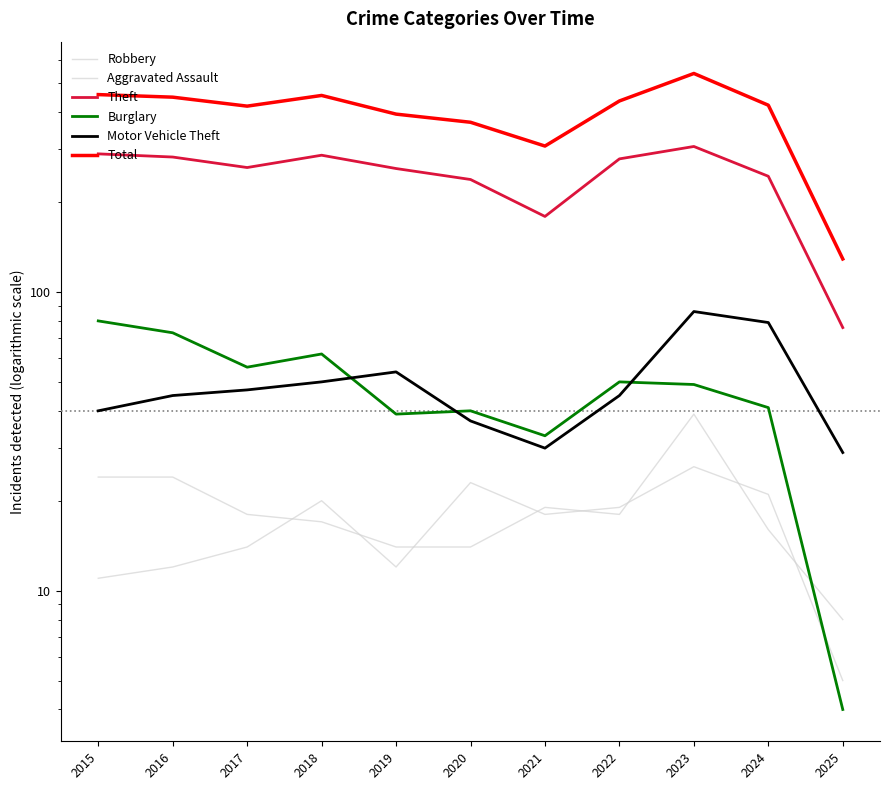

Reading left to right, transcribe all the data shown in this chart.

Robbery: 24	24	18	17	14	14	19	18	39	16	8
Aggravated Assault: 11	12	14	20	12	23	18	19	26	21	5
Theft: 290	283	261	287	259	238	179	279	307	244	76
Burglary: 80	73	56	62	39	40	33	50	49	41	4
Motor Vehicle Theft: 40	45	47	50	54	37	30	45	86	79	29
Total: 458	449	419	455	394	370	308	436	539	422	129